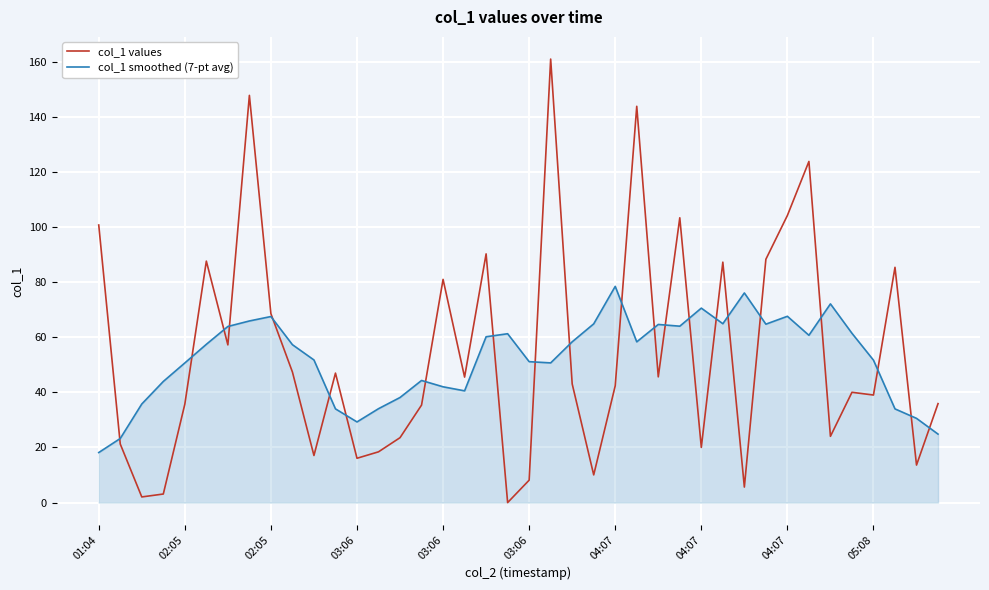

What is the lowest value of the col_1 smoothed (7-pt avg) series?

18.2